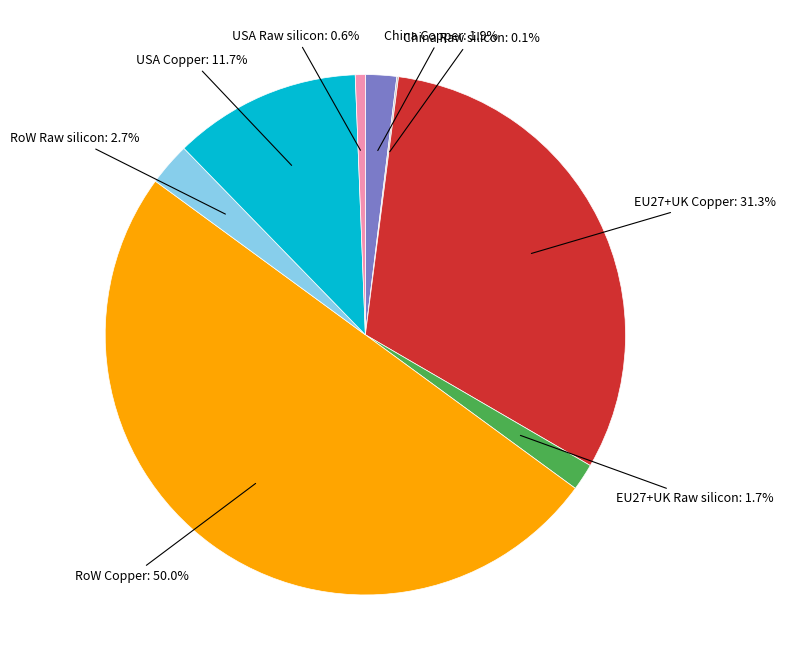

Is EU27+UK Copper the majority of the pie?

No